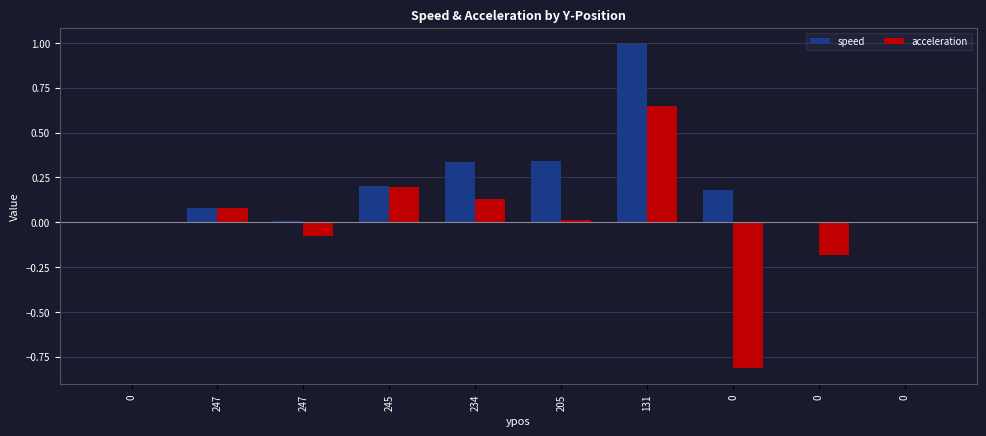

List the series in order of their peak value, lowest first.

acceleration, speed